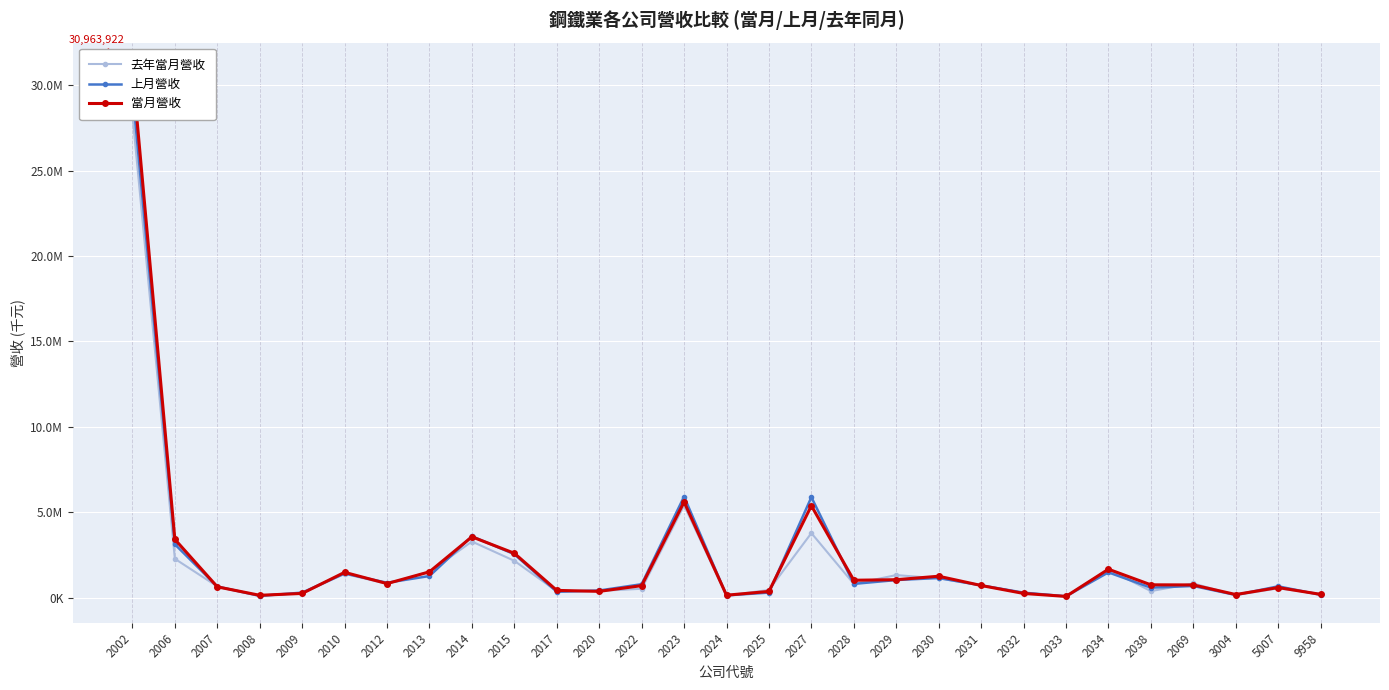

Reading left to right, extract all data points from this chart.

去年當月營收: 28297999	2270163	653386	112354	253626	1385278	808421	1509584	3281408	2151383	370333	388025	512892	5399964	115590	444127	3775265	797659	1316936	1121831	719181	275092	76892	1649194	376591	826042	141888	540585	217627
上月營收: 29678153	3119647	644317	95879	290389	1409379	866839	1261180	3588838	2539396	335652	413373	781953	5912436	125831	289784	5878153	799170	1025035	1144493	712962	286752	72234	1475431	577797	677101	150502	658020	158651
當月營收: 30963922	3408576	627283	131052	241776	1476500	817407	1507408	3558138	2593832	418959	362212	697417	5601111	136609	358630	5378843	1013658	1045675	1248687	706170	240766	65903	1660001	745536	739356	176767	584333	186791